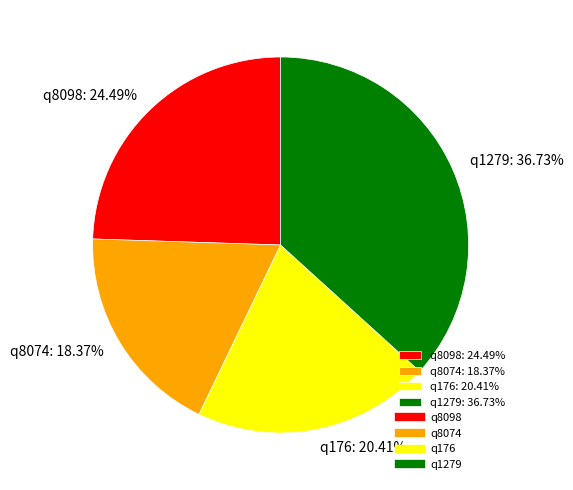

What is the smallest slice in the pie chart?

q8074